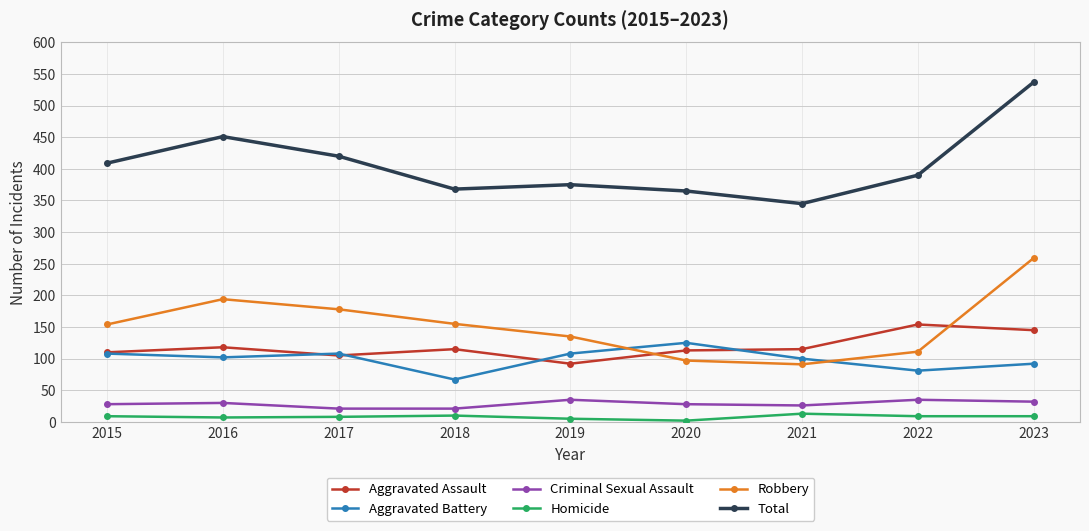

Rank the series by their maximum value, from lowest to highest.

Homicide, Criminal Sexual Assault, Aggravated Battery, Aggravated Assault, Robbery, Total